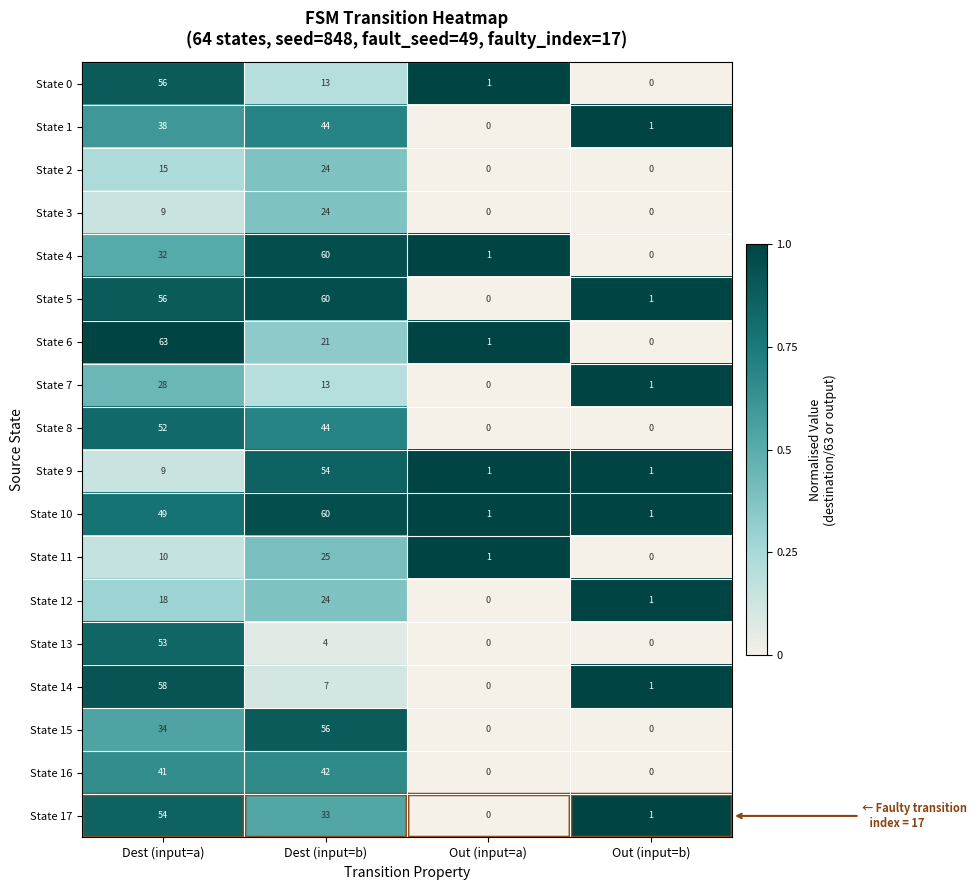

Where is State 11 nearest to the value 12?

Dest (input=a)